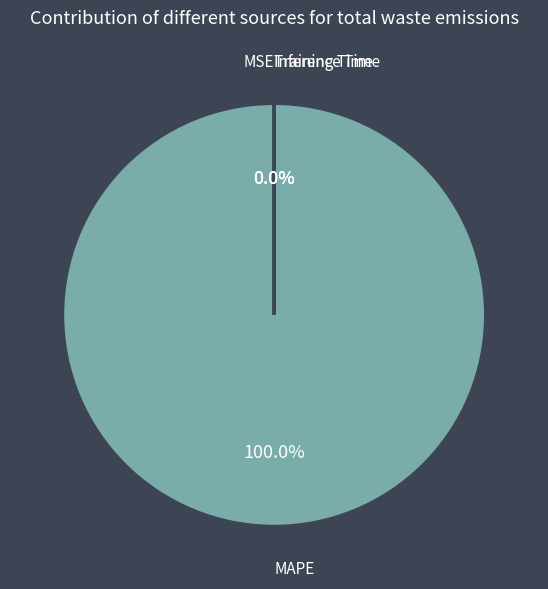

Which slice is the largest?

MAPE